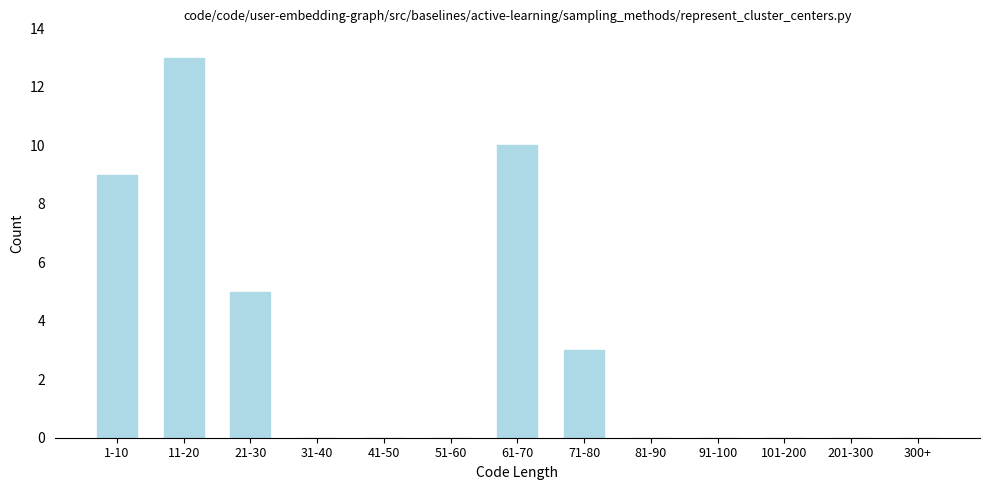

Reading left to right, transcribe all the data shown in this chart.

1-10=9	11-20=13	21-30=5	31-40=0	41-50=0	51-60=0	61-70=10	71-80=3	81-90=0	91-100=0	101-200=0	201-300=0	300+=0